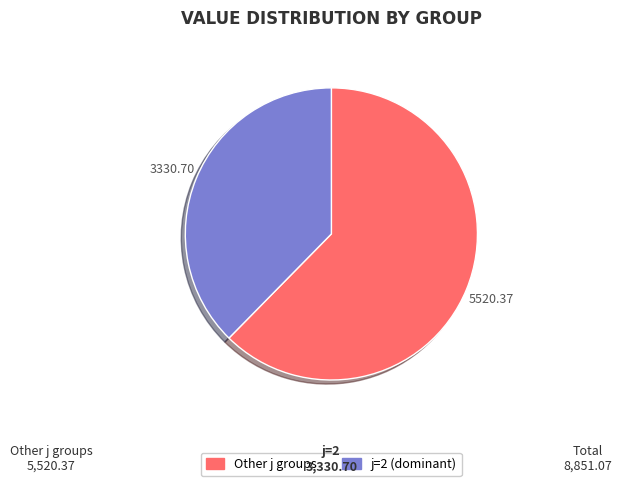

Is there any slice that represents more than half of the pie?

Yes